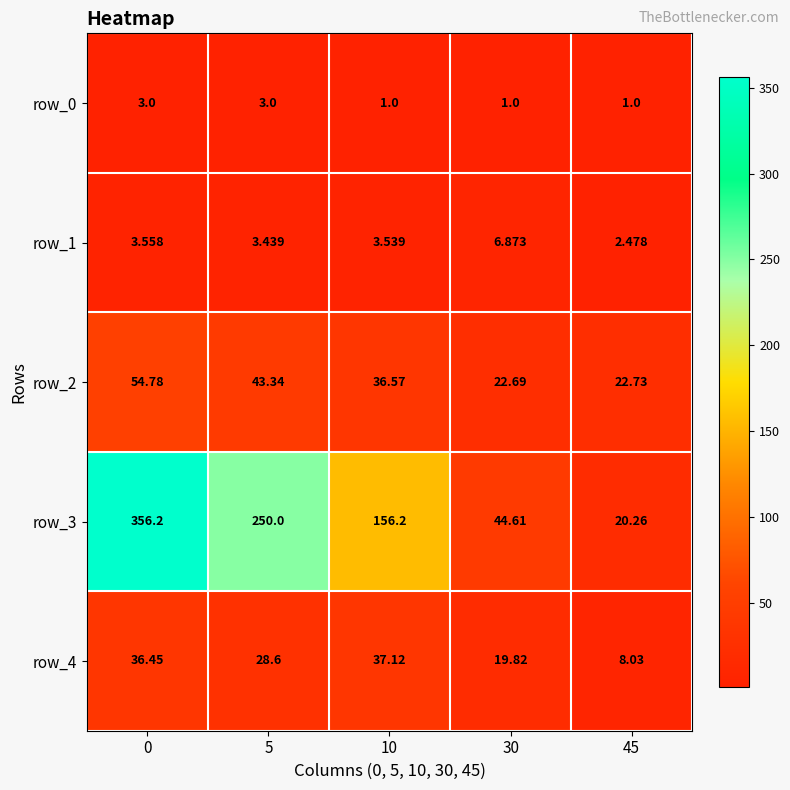

Is the value of row_0 at 5 greater than the value of row_4 at 30?

No